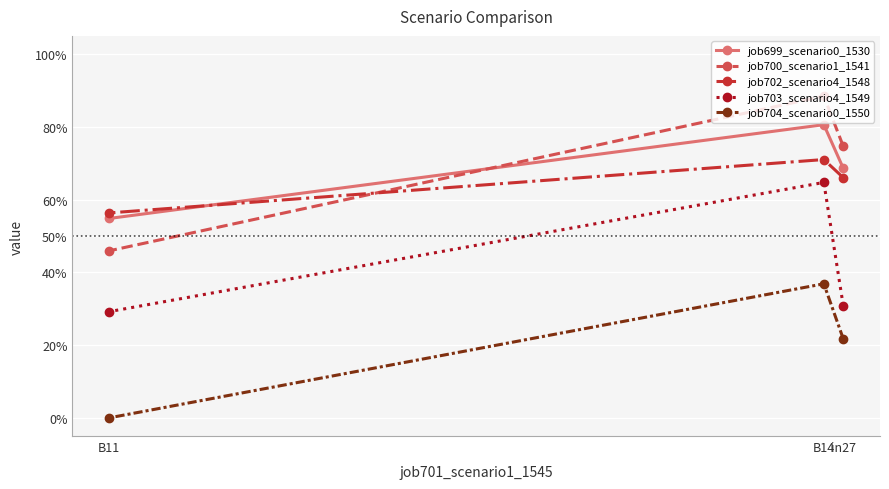

Does the chart display data point markers on the line(s)?

Yes